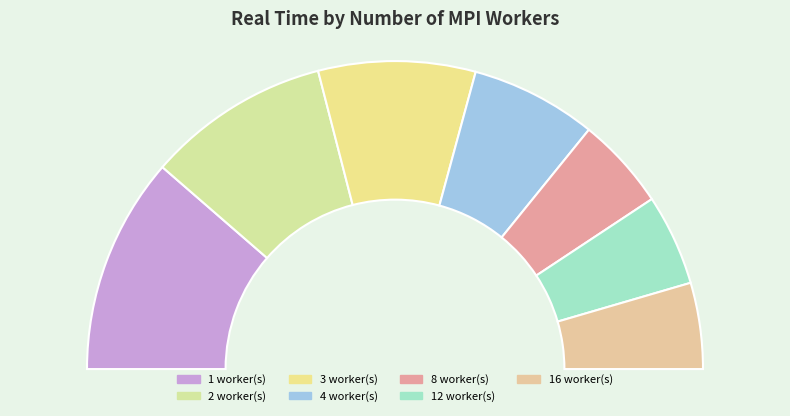

Count the number of slices in the pie.

7